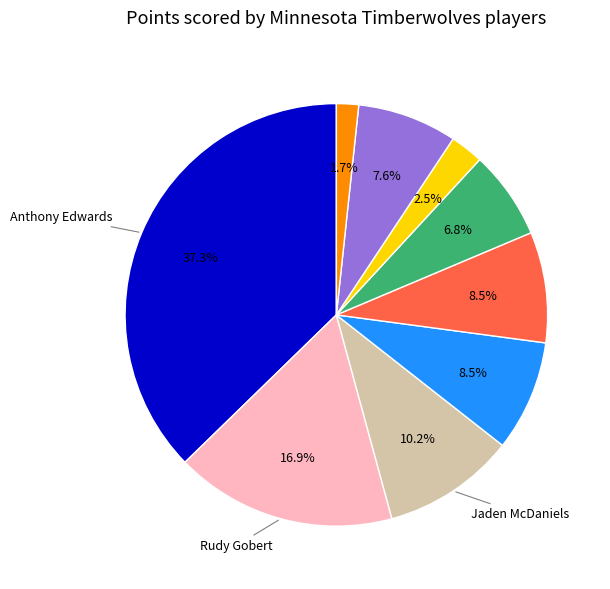

Is there a majority slice in this chart?

No